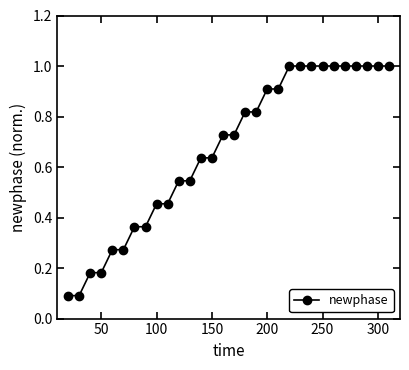

What is the greatest value displayed?

1.0